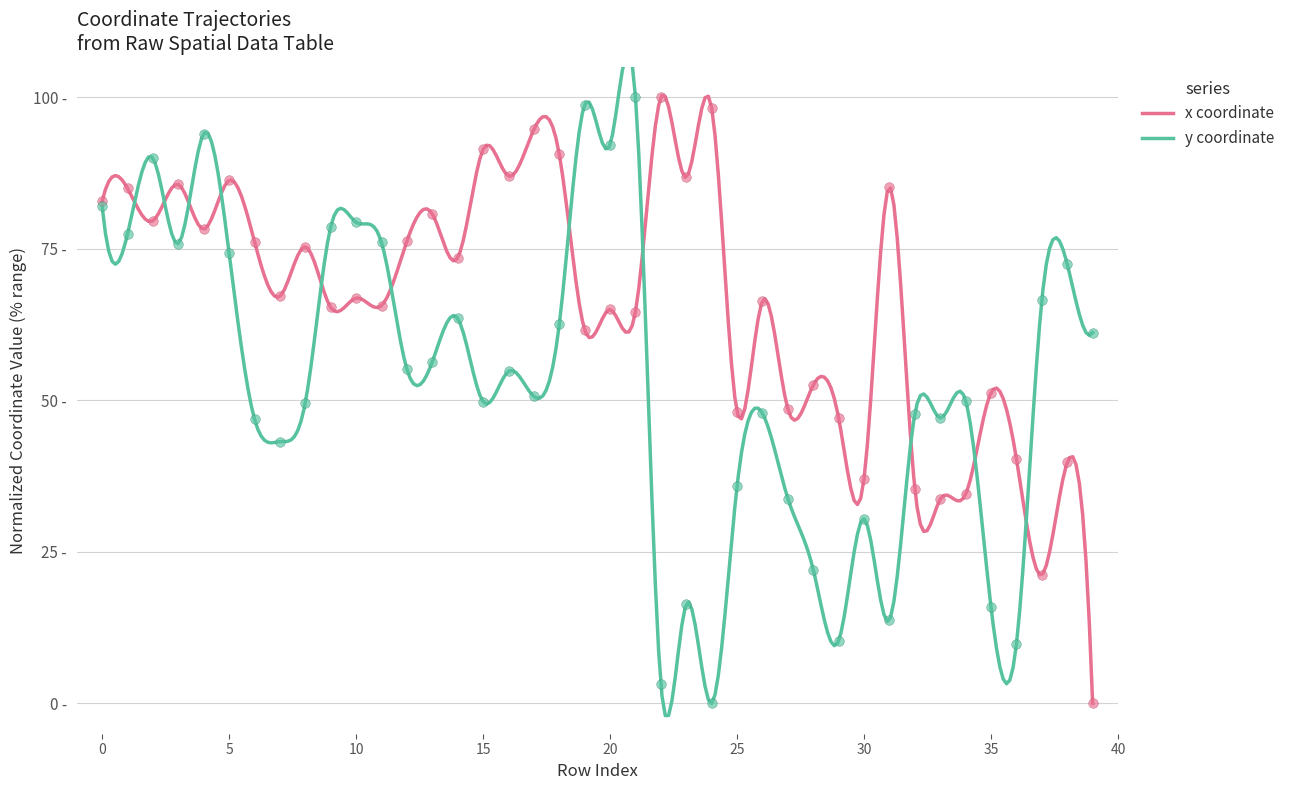

Which series contains the lowest Y value?

x